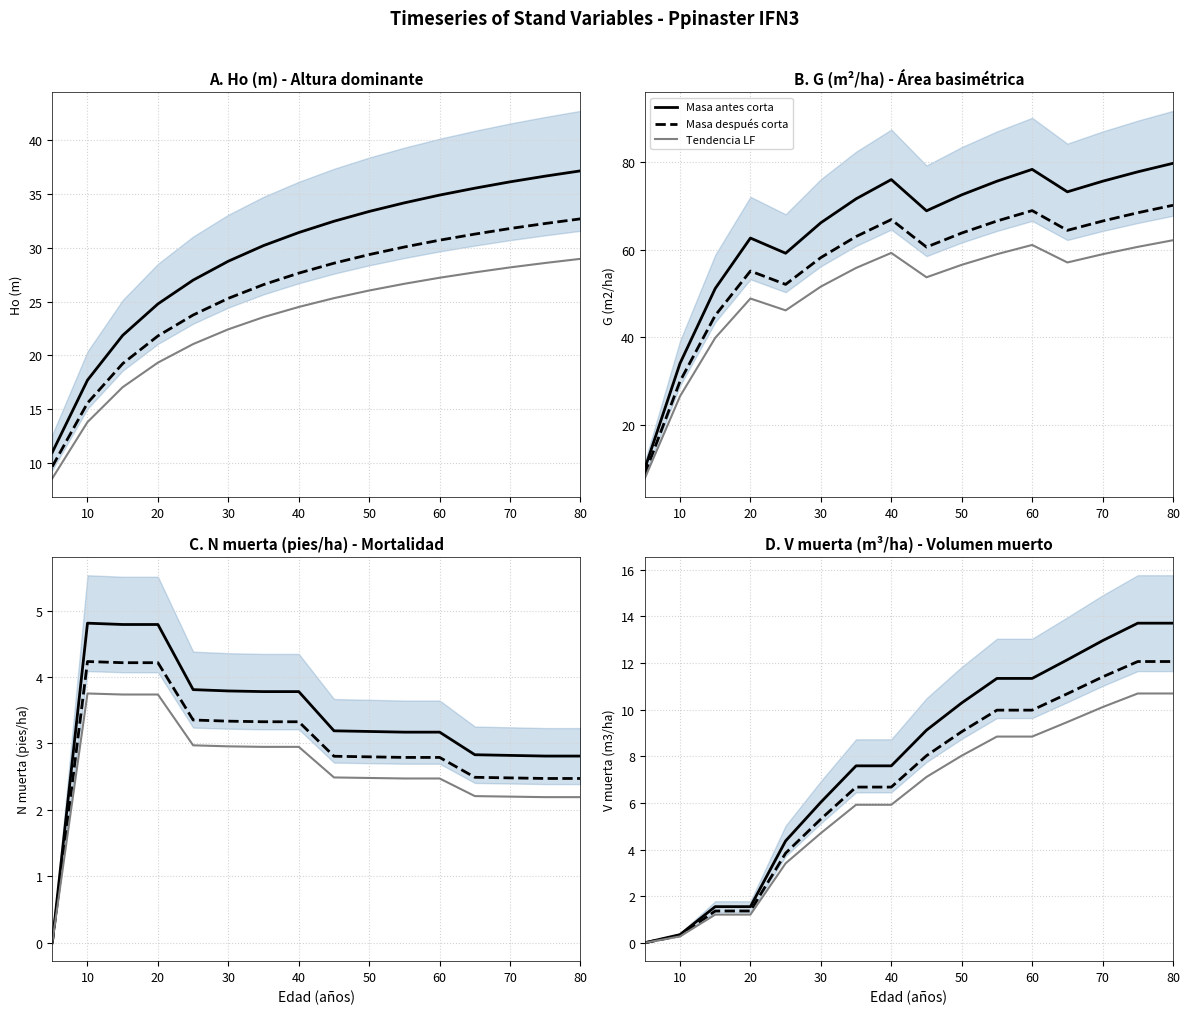

Is it true that Masa después corta equals 2.0 at 20?

False